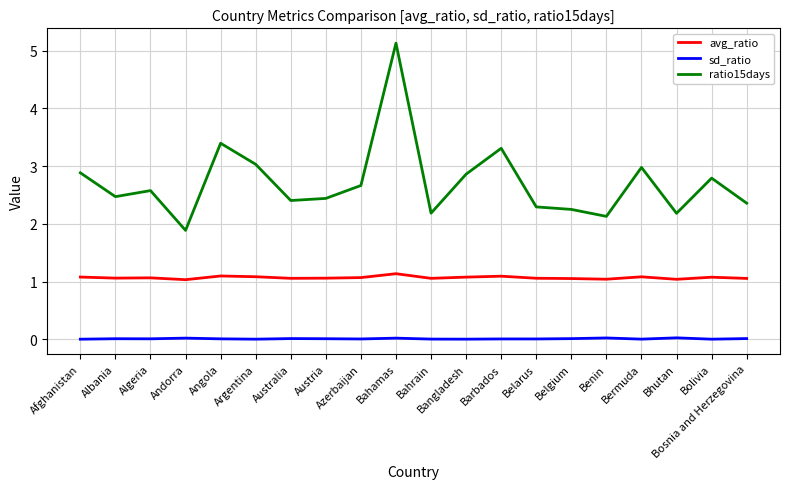

Count the number of categories in the chart.

20